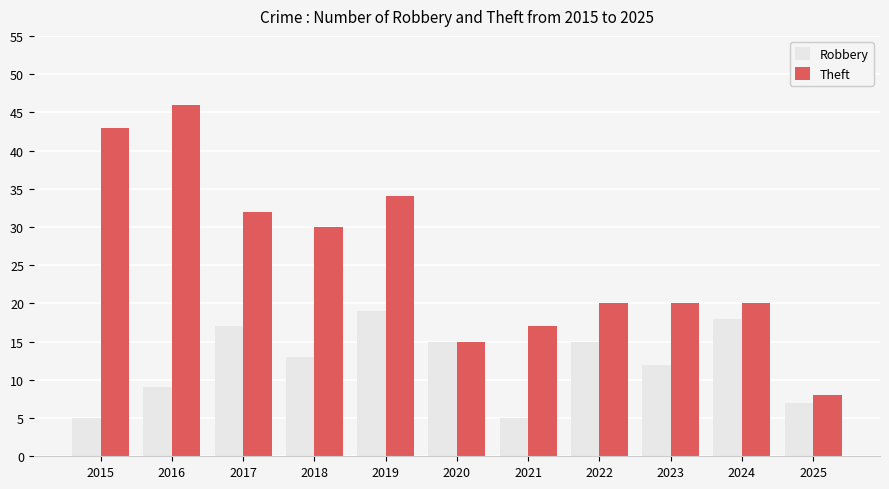

What are all the series names shown in the legend?

Robbery, Theft